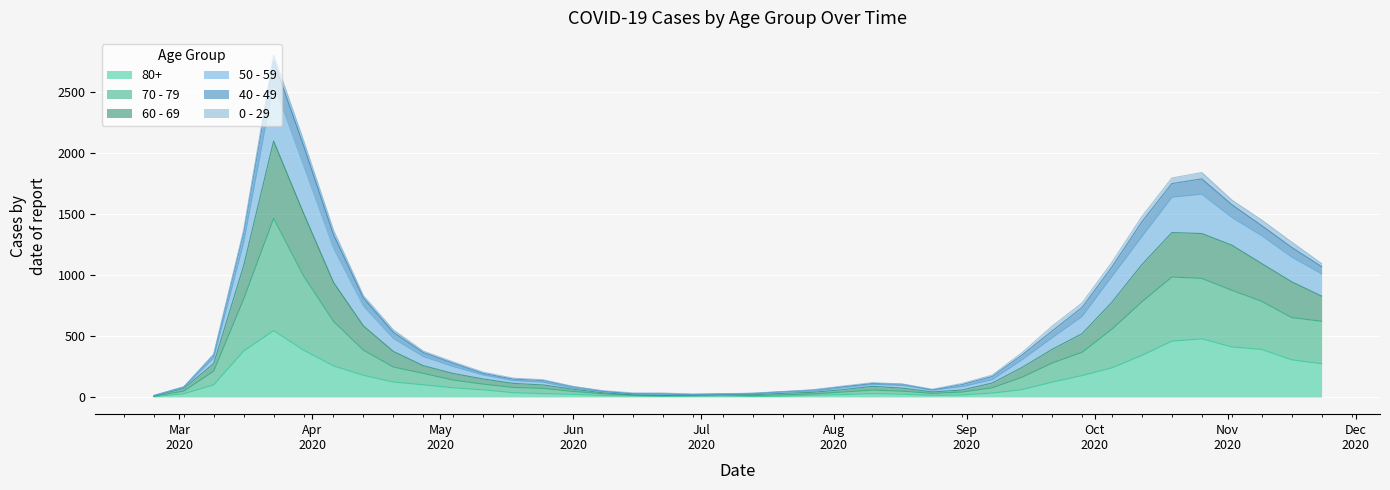

Does the chart display data point markers on the line(s)?

No